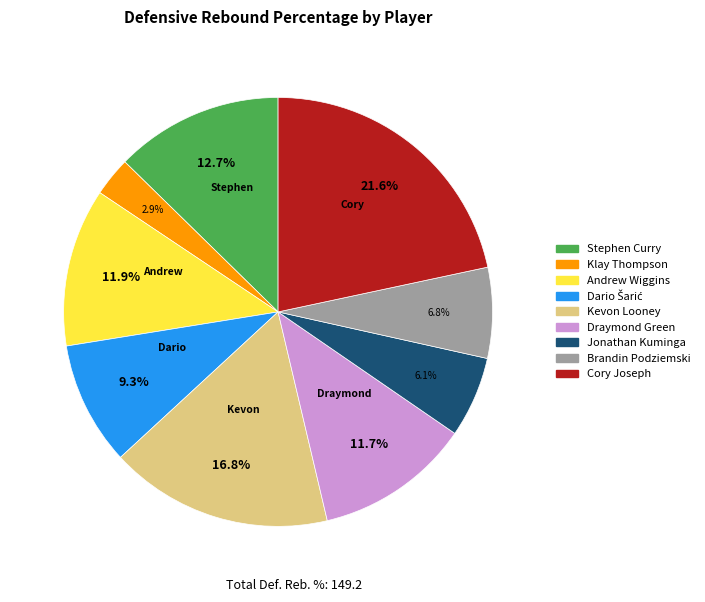

How many slices are in this pie chart?

9